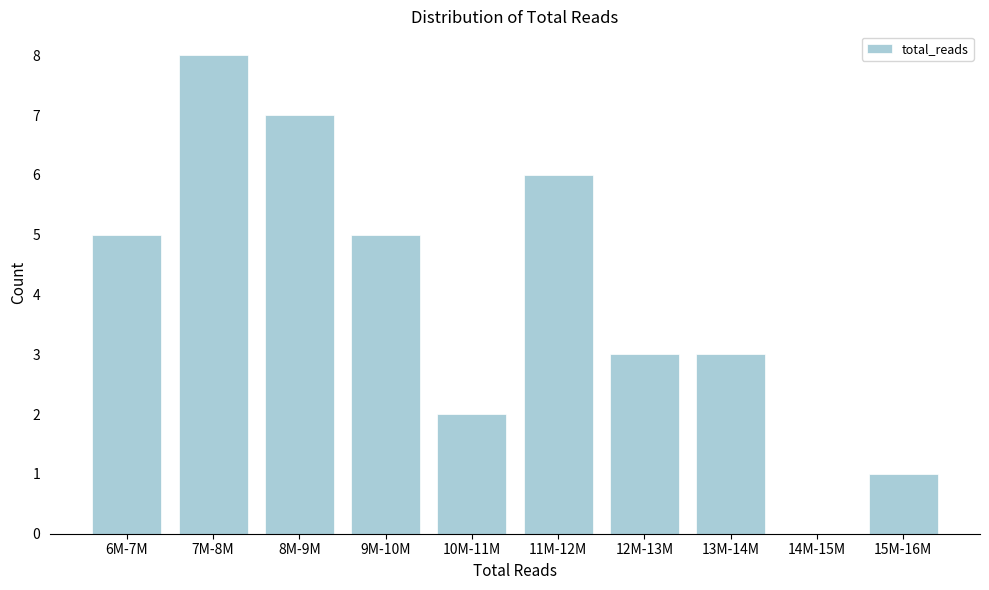

Reading left to right, what are all the values shown in this chart?

6M-7M=5	7M-8M=8	8M-9M=7	9M-10M=5	10M-11M=2	11M-12M=6	12M-13M=3	13M-14M=3	14M-15M=0	15M-16M=1